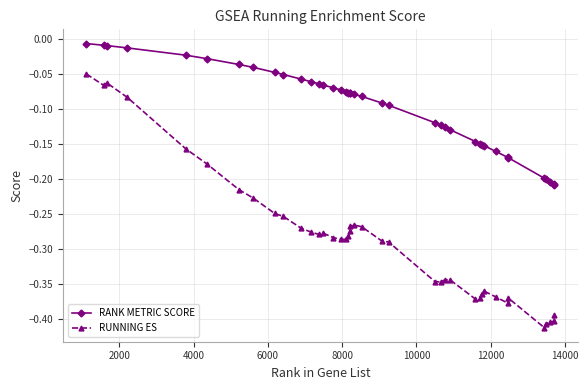

List the series in order of their peak value, lowest first.

RUNNING ES, RANK METRIC SCORE